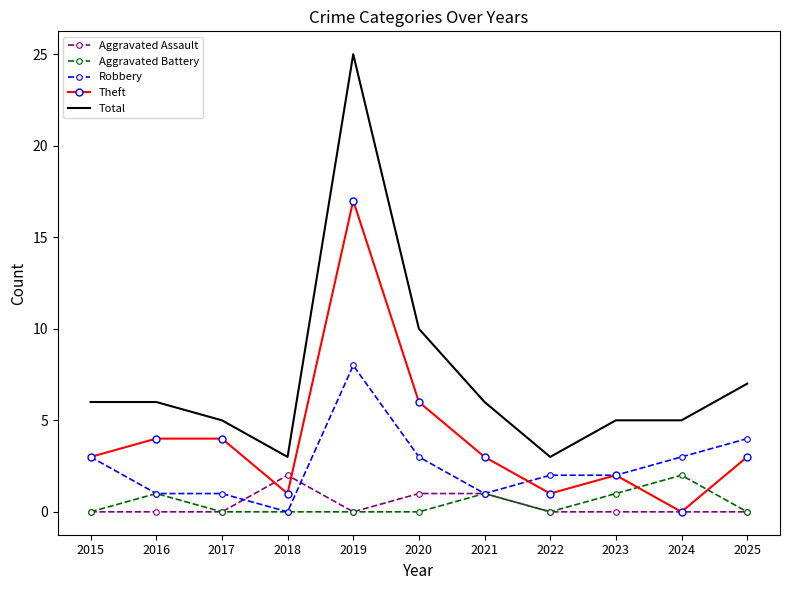

What are all the series names shown in the legend?

Aggravated Assault, Aggravated Battery, Robbery, Theft, Total